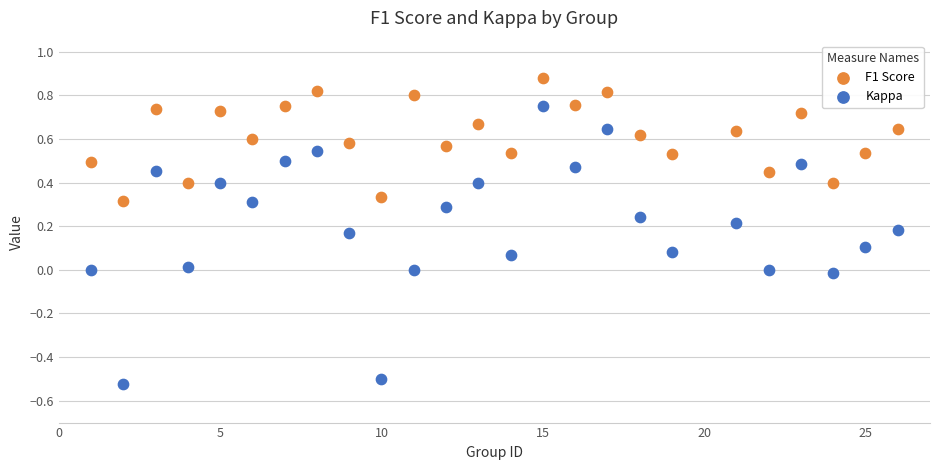

Across all data points, what is the range of Y values (max minus min)?

1.4